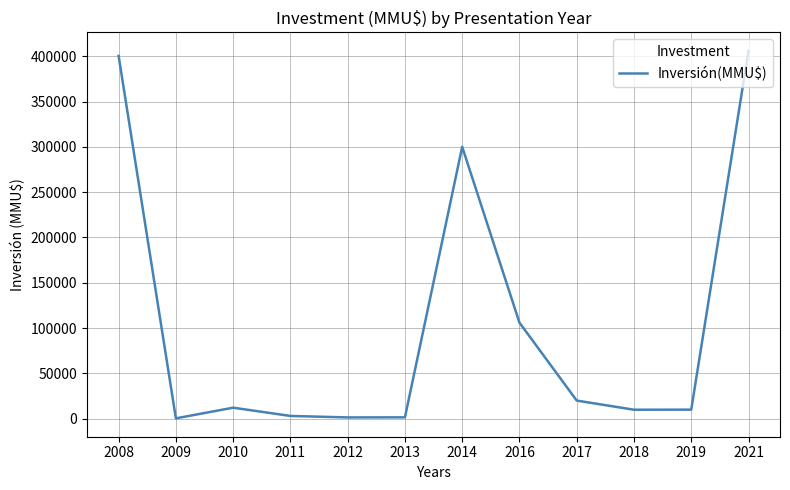

What is the ratio of the value at 2014 to the value at 2021?

0.7